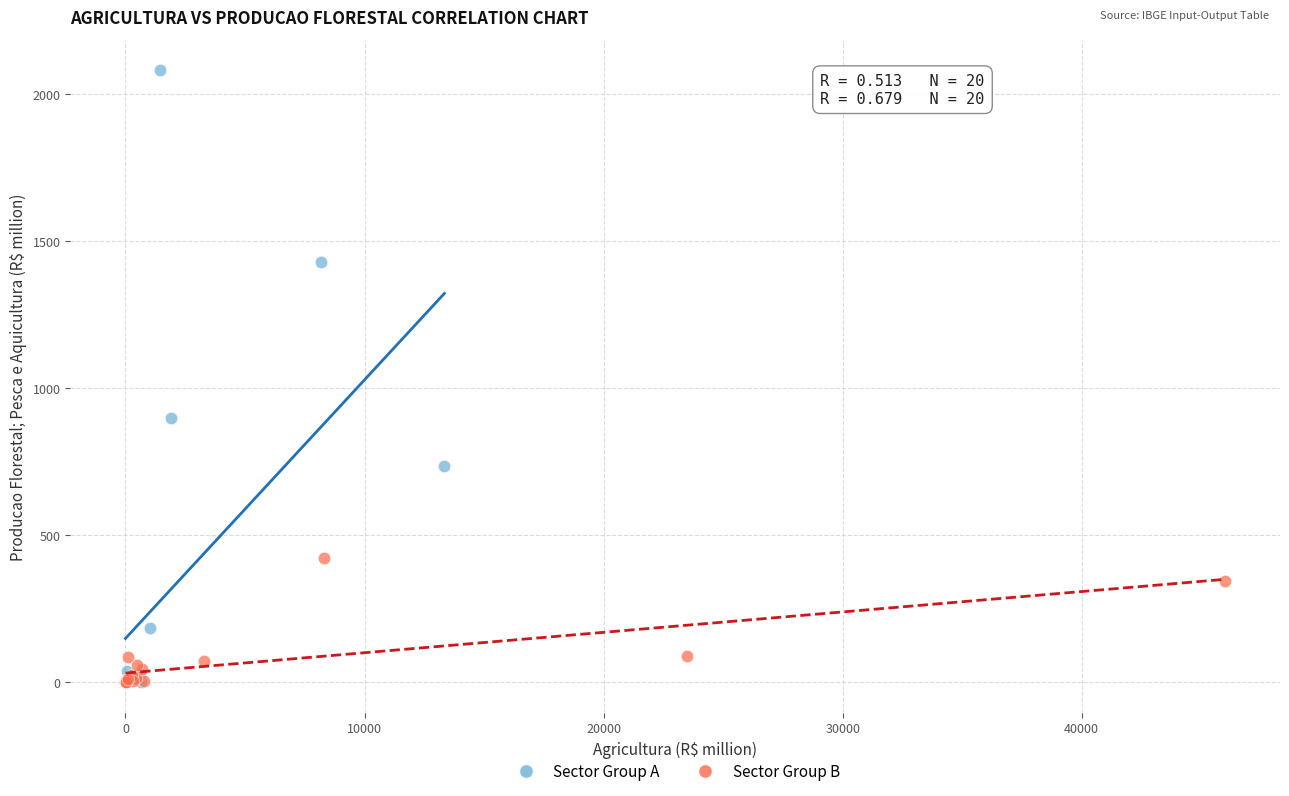

Which series has the widest spread of Y values?

Sector Group A